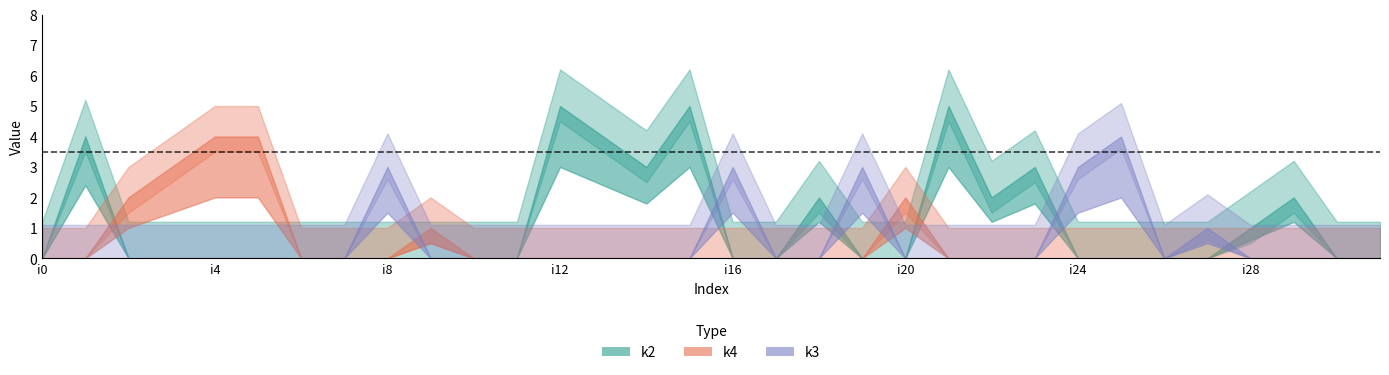

How many interior local valleys does the k2 series have?

2